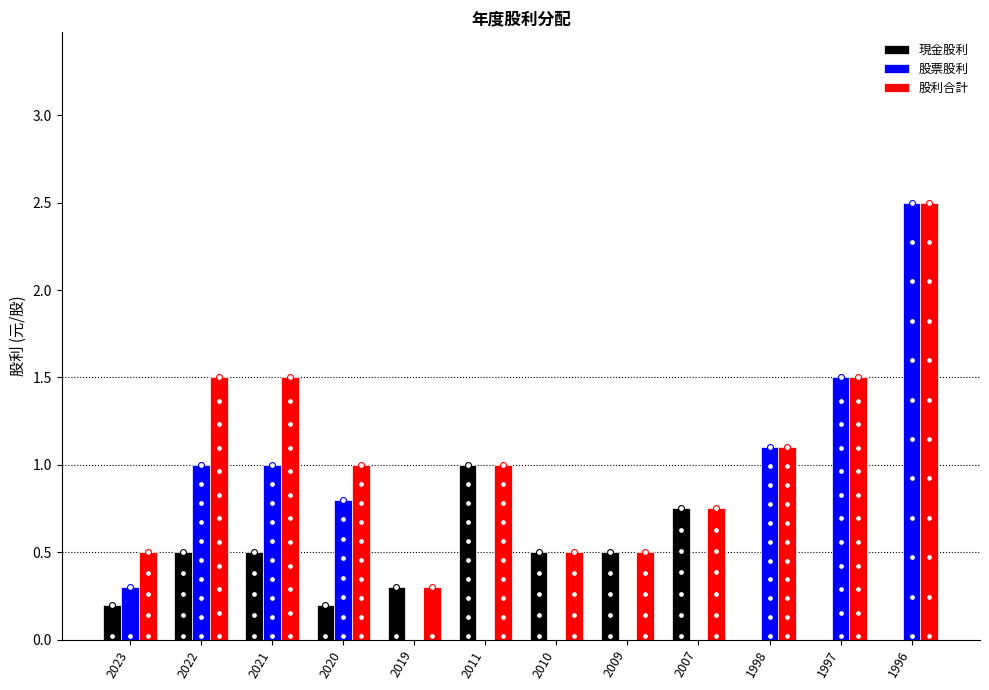

At which category is the sum across all series the highest?

1996